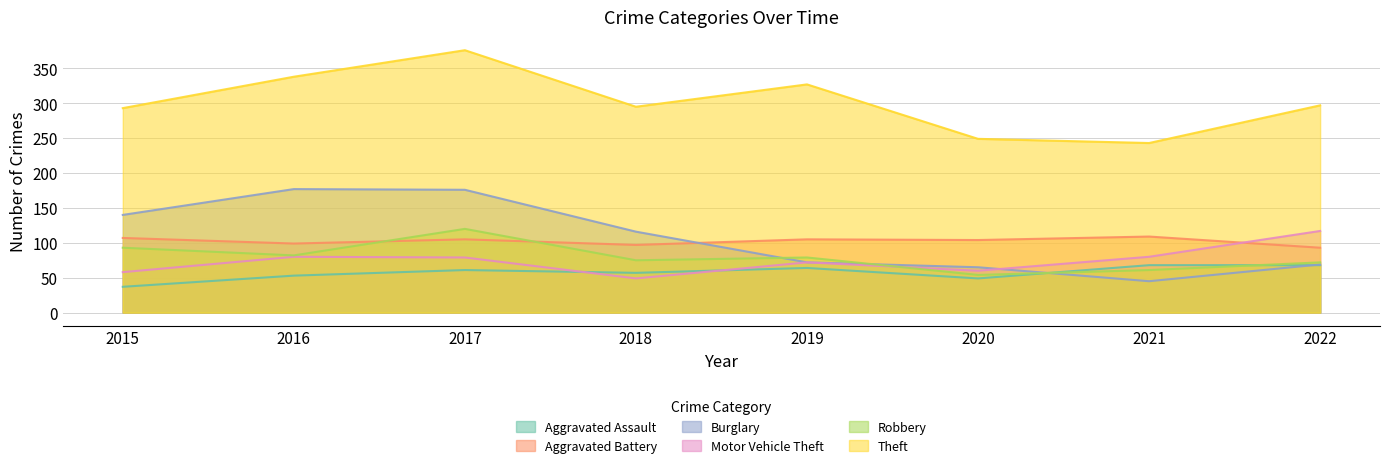

Reading left to right, transcribe all the data shown in this chart.

Aggravated Assault: 37	53	61	57	64	49	68	68
Aggravated Battery: 107	99	105	97	105	104	109	93
Burglary: 140	177	176	116	72	65	45	69
Motor Vehicle Theft: 58	80	79	49	72	60	80	117
Robbery: 93	82	120	75	79	54	61	72
Theft: 293	338	376	295	327	249	243	297